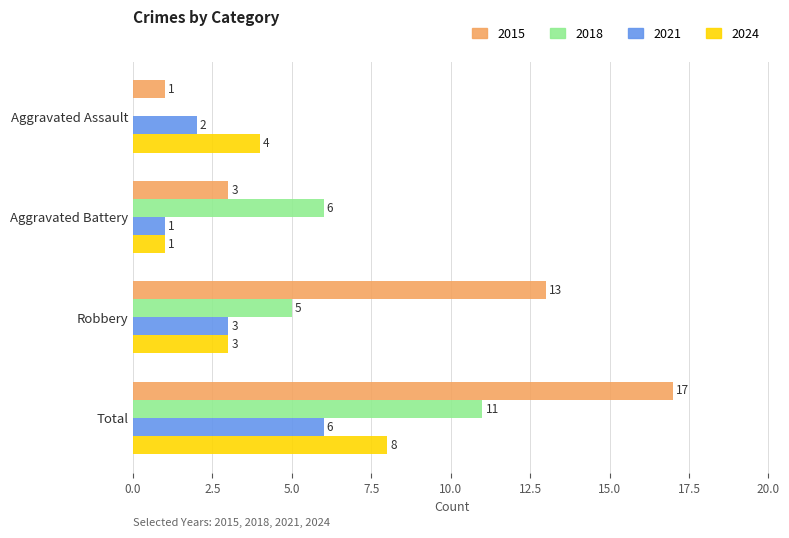

At which category is the sum across all series the highest?

Total